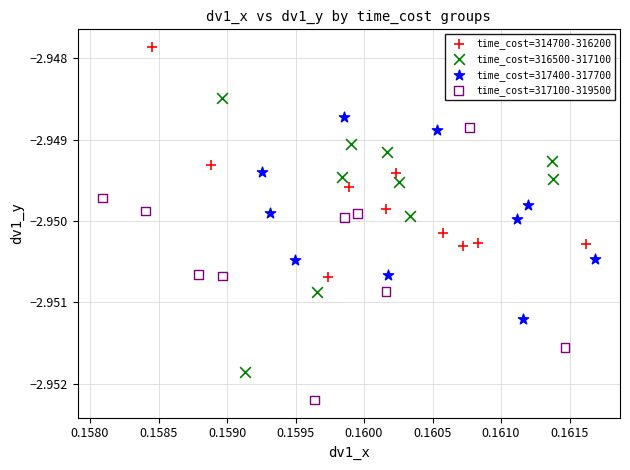

Which series contains the highest Y value?

time_cost=314700-316200